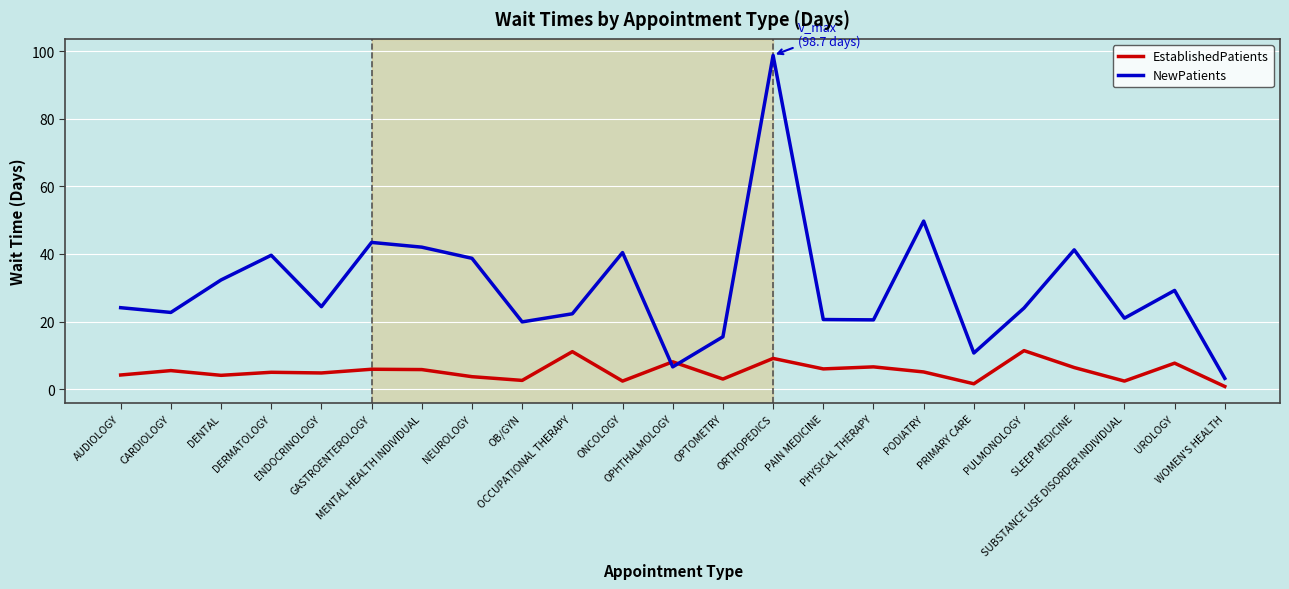

What is the average value of the NewPatients series?

30.0